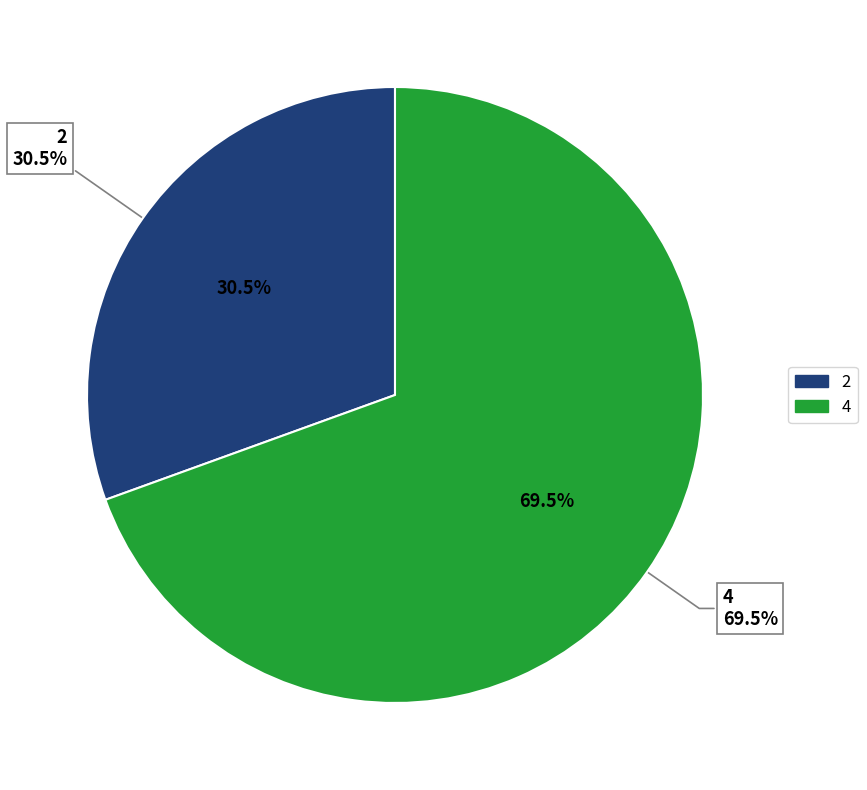

The 2 slice represents 38% of the pie. True or false?

False